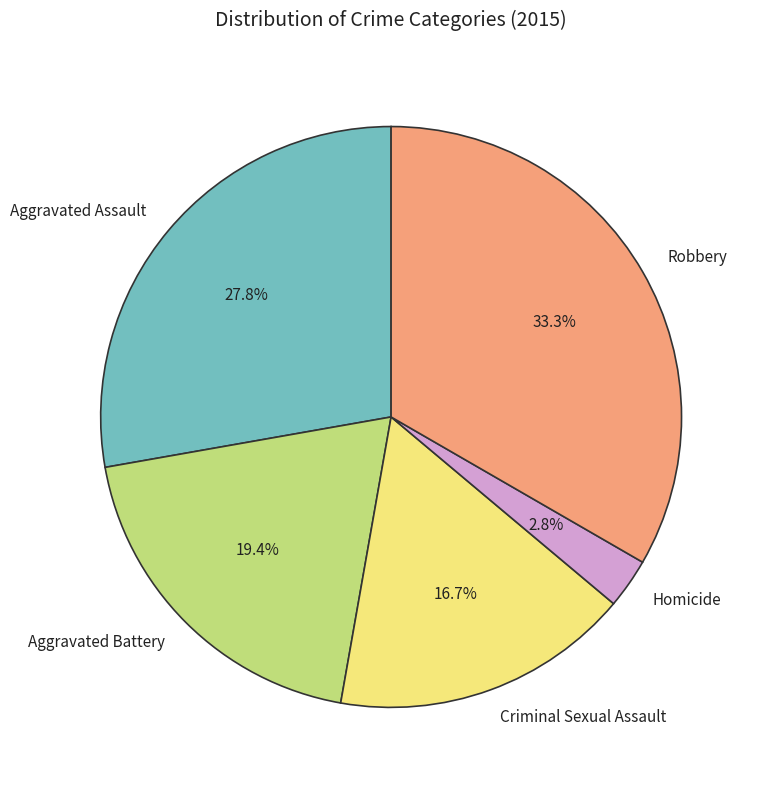

To the nearest percent, what is the combined percentage of Aggravated Battery and Criminal Sexual Assault?

36%